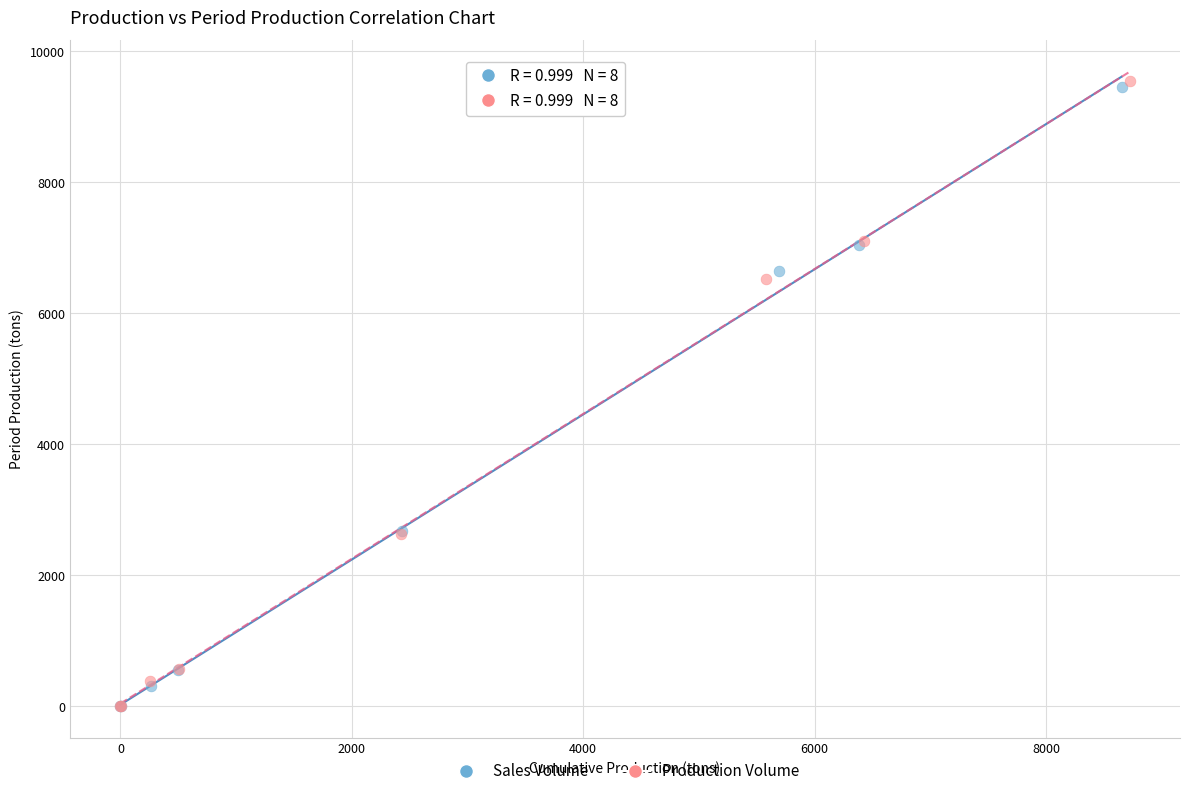

Which series has the widest spread of Y values?

Production Volume